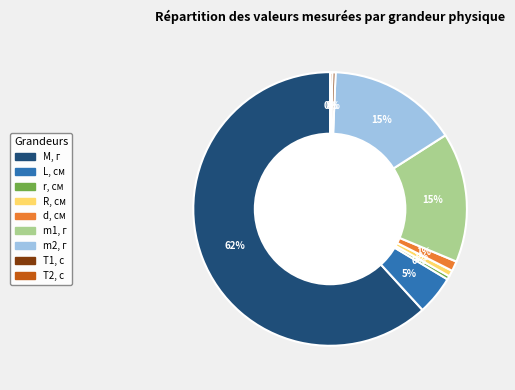

Approximately how many times larger is the value at m1, г compared to m2, г?

1.0